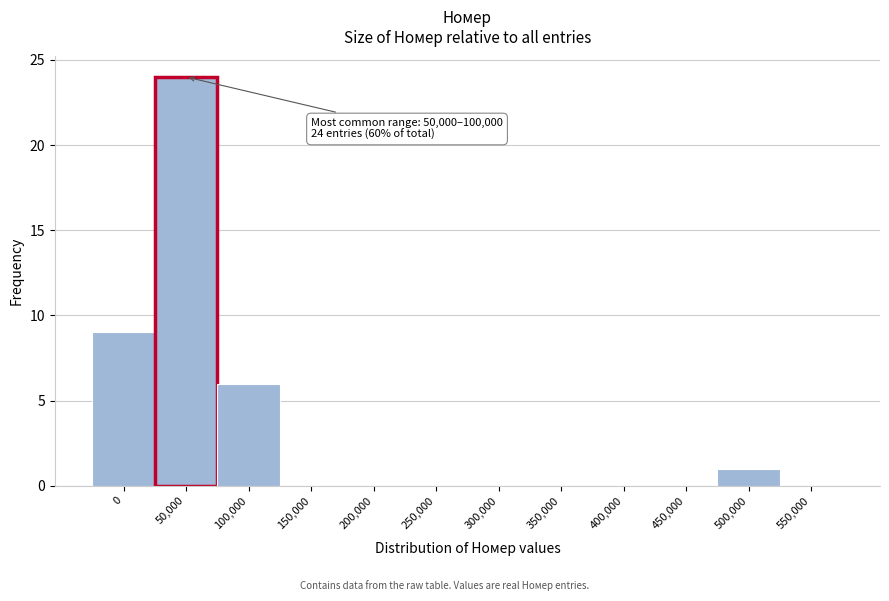

Reading right to left, what are all the values shown in this chart?

550,000=0	500,000=1	450,000=0	400,000=0	350,000=0	300,000=0	250,000=0	200,000=0	150,000=0	100,000=6	50,000=24	0=9